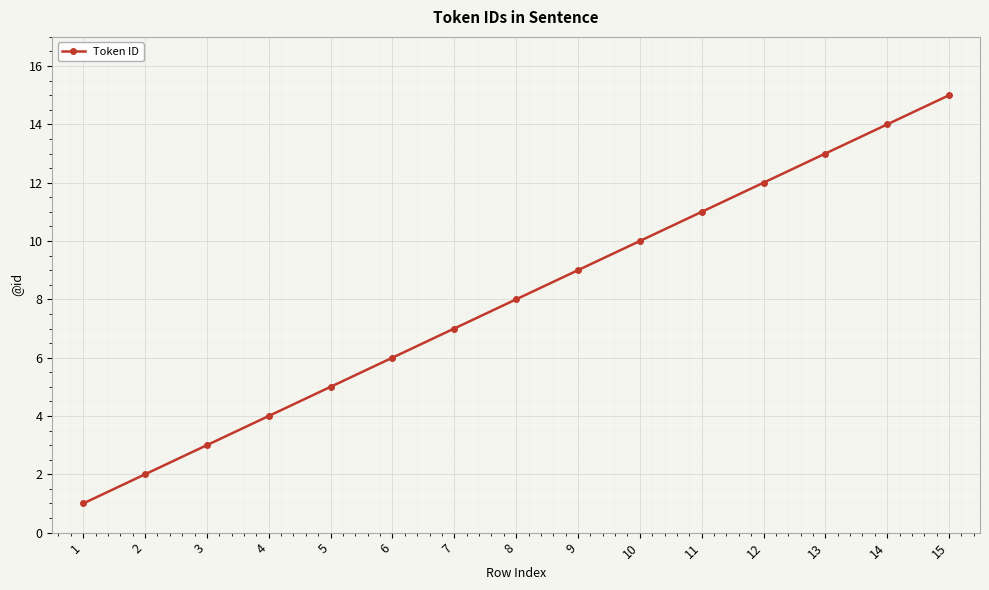

List the labels in order of value, smallest first.

1, 2, 3, 4, 5, 6, 7, 8, 9, 10, 11, 12, 13, 14, 15